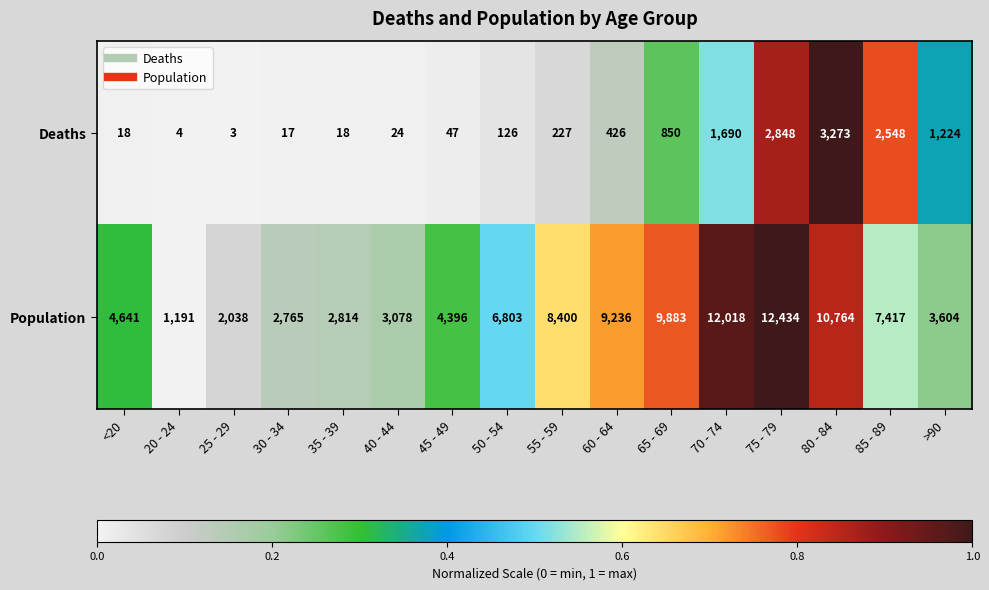

What is the greatest value displayed?

12434